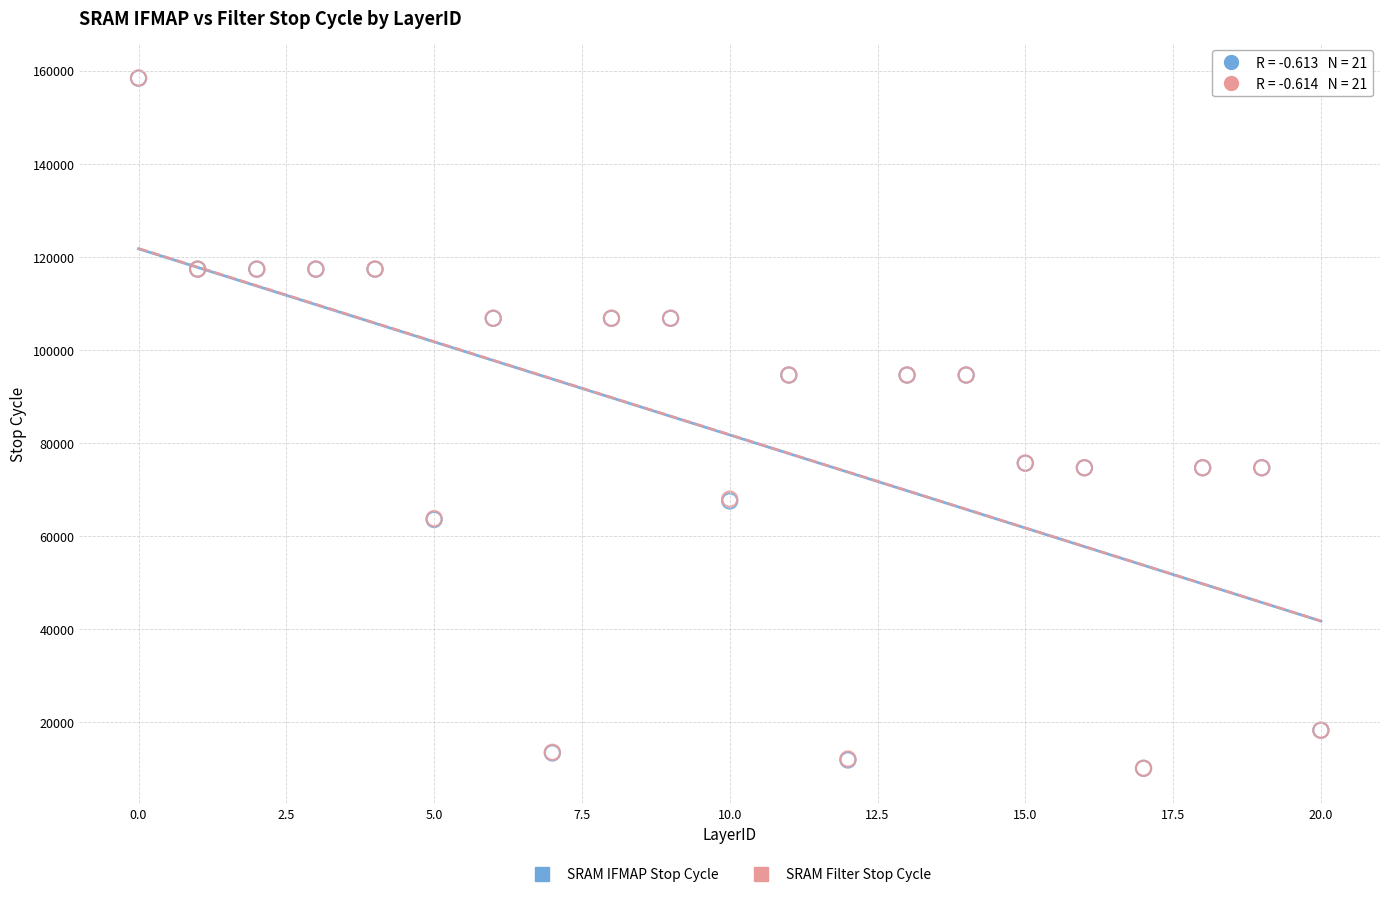

Which series has the widest spread of Y values?

SRAM Filter Stop Cycle